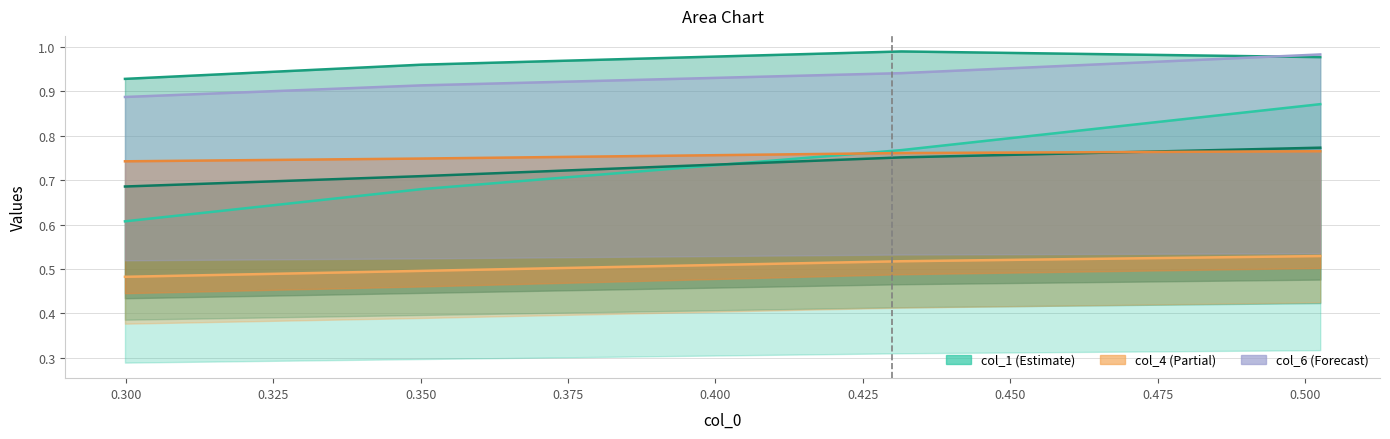

Does the chart display data point markers on the line(s)?

No